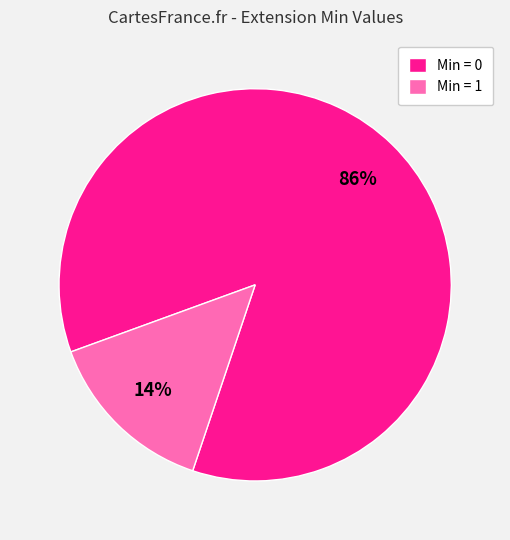

Count the number of slices in the pie.

2